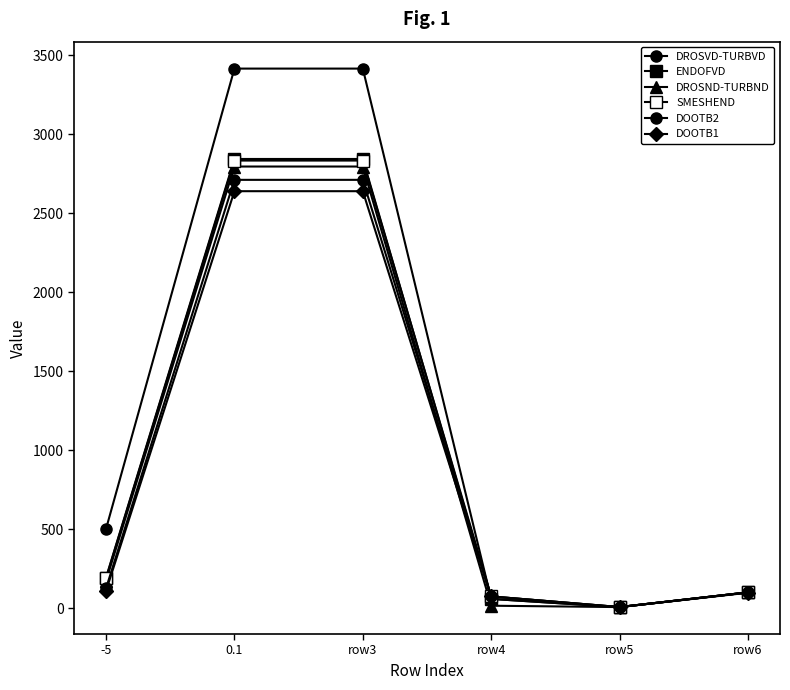

Is it true that ENDOFVD equals 676.7 at row3?

False